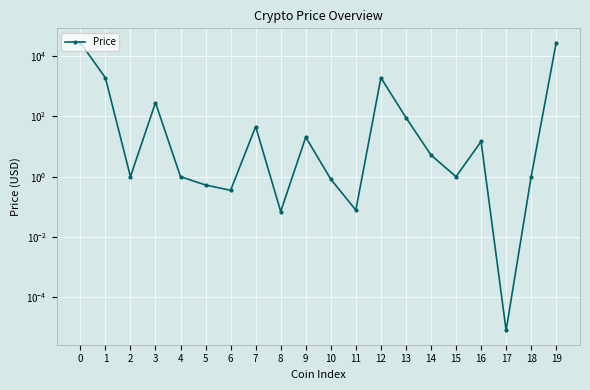

What is the approximate value at 9?

20.4